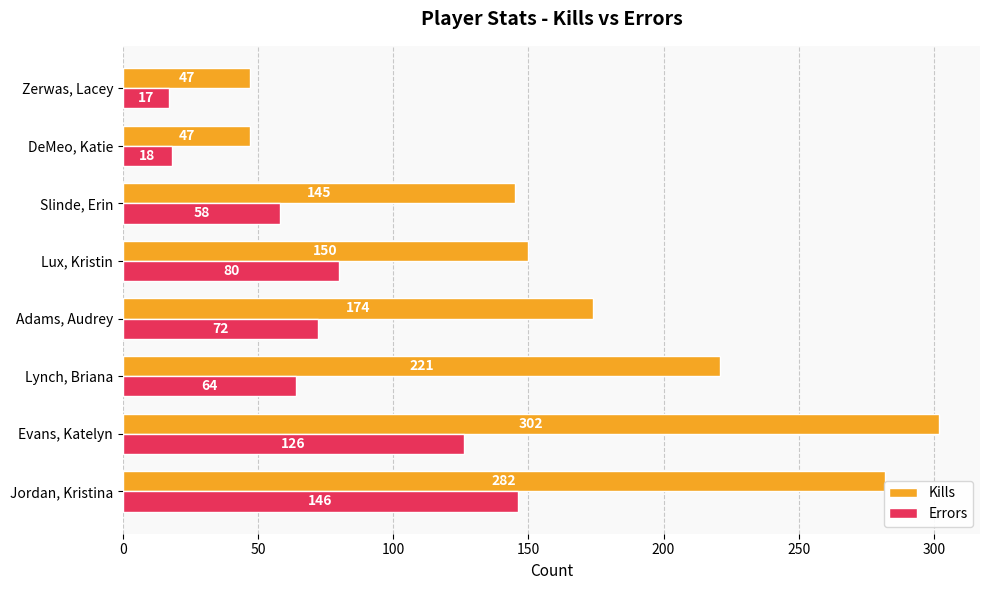

The Kills series shows 62 at DeMeo, Katie. True or false?

False